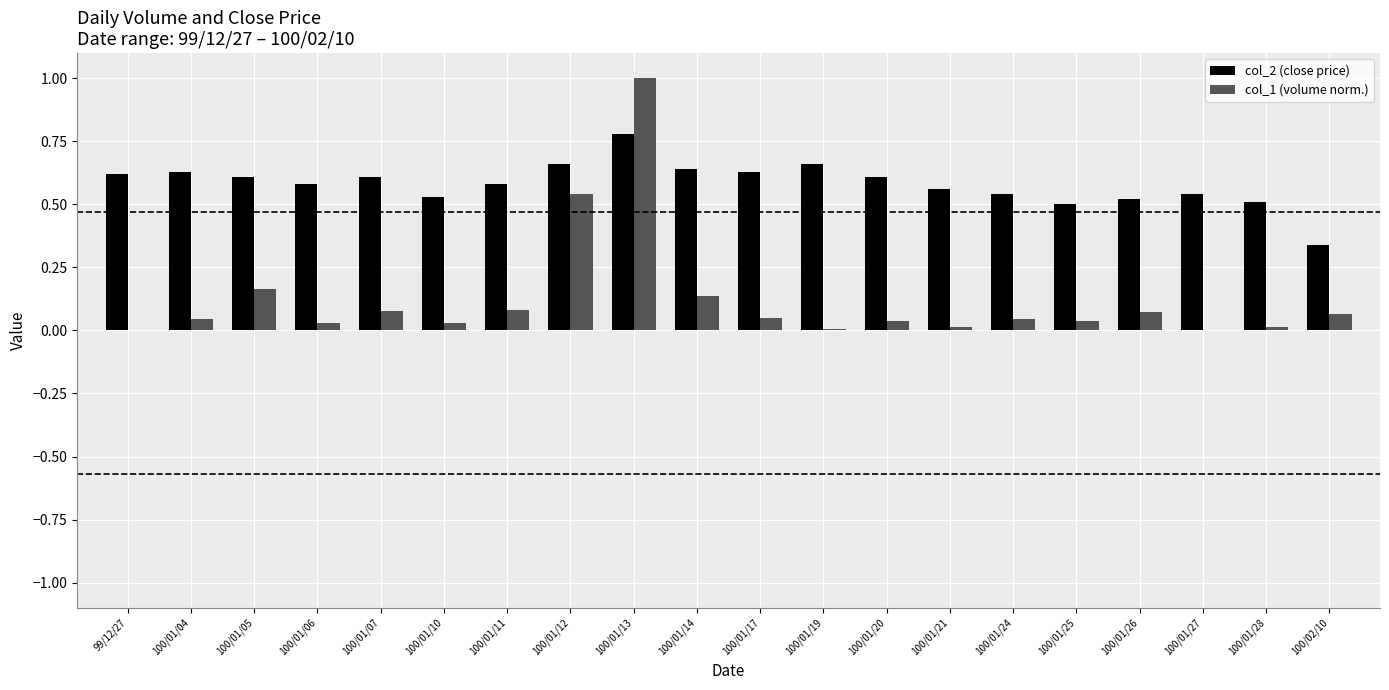

What is the sum of all col_1 (volume norm.) values?

2.5